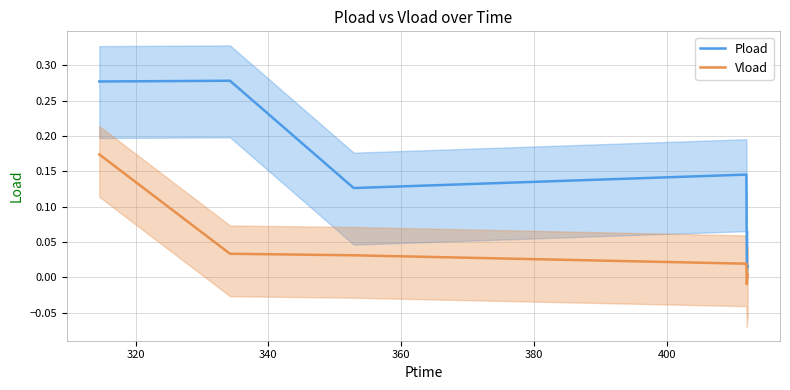

True or false: Vload and Pload cross at least once.

False